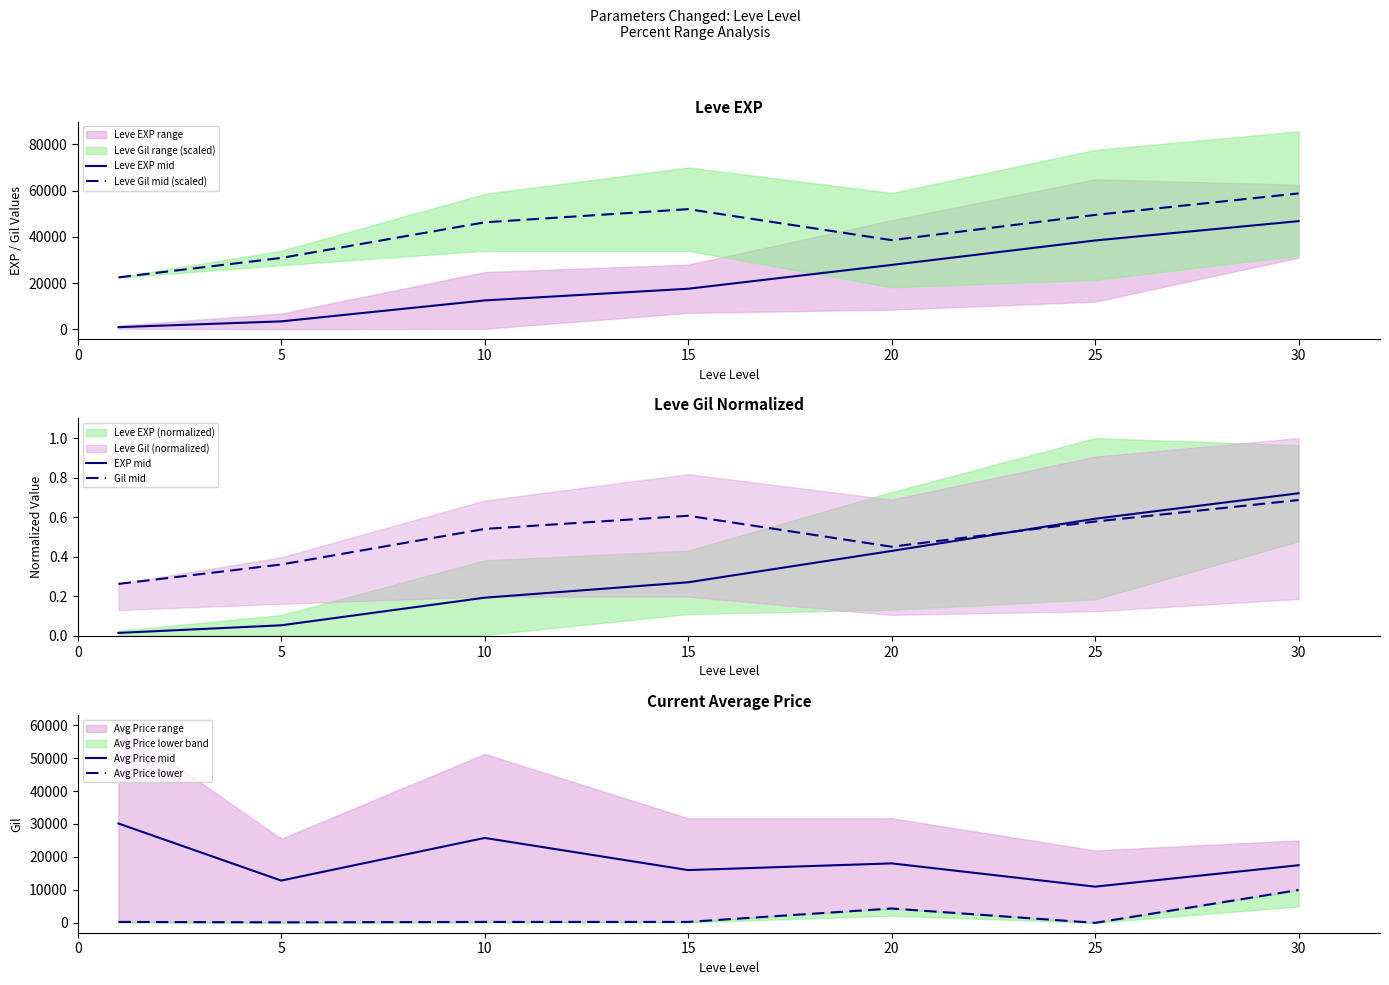

What is the highest value of the Leve EXP mid series?

46815